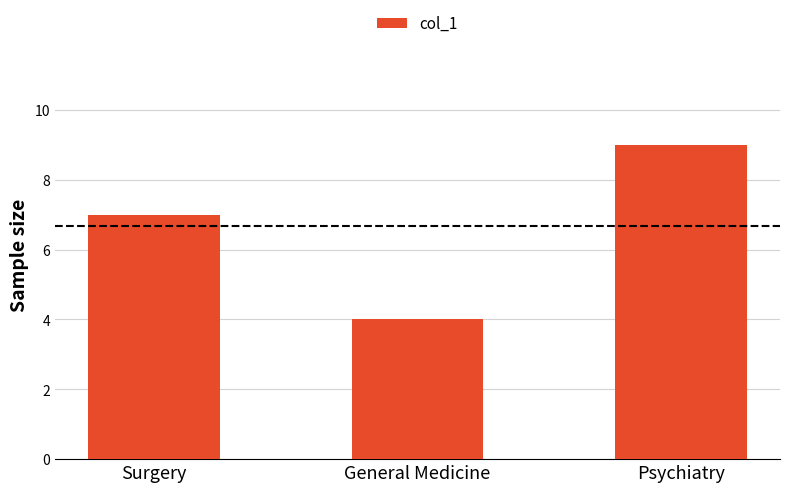

Which category has the lowest value across all series?

General Medicine